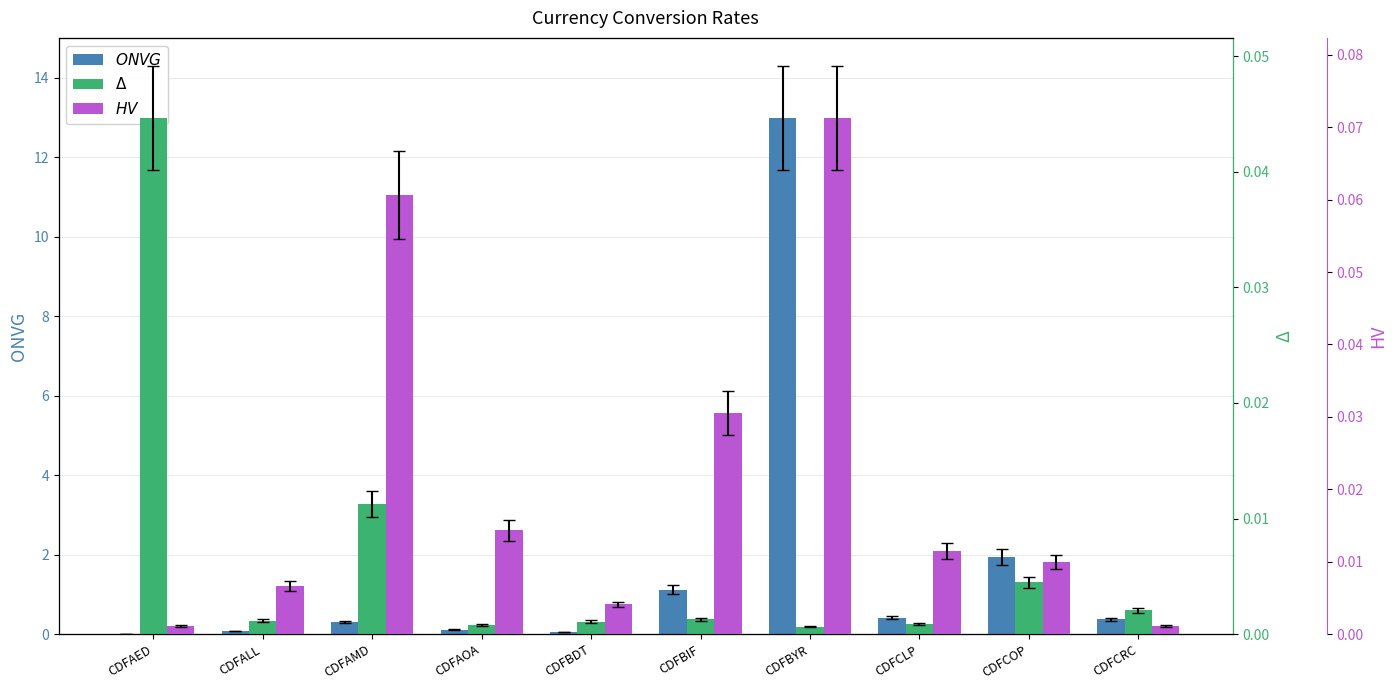

Which category has the highest value in the HV series?

CDFBYR